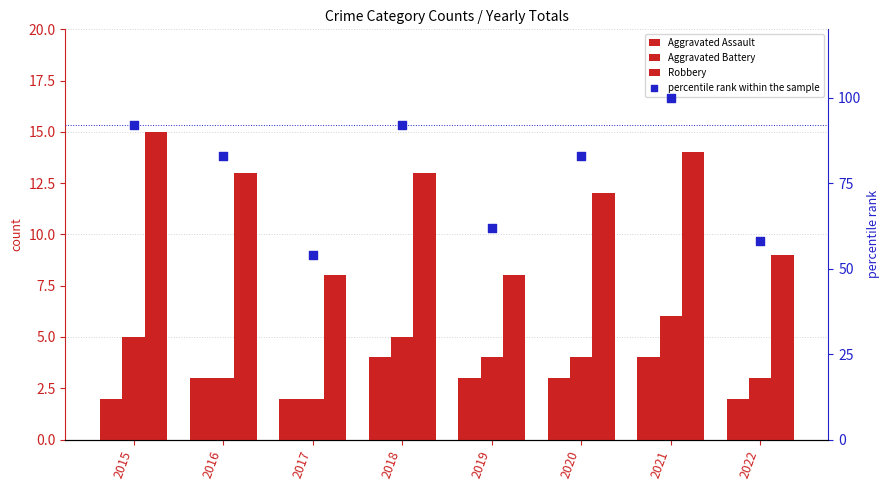

What is the total value across all series at 2017?

66